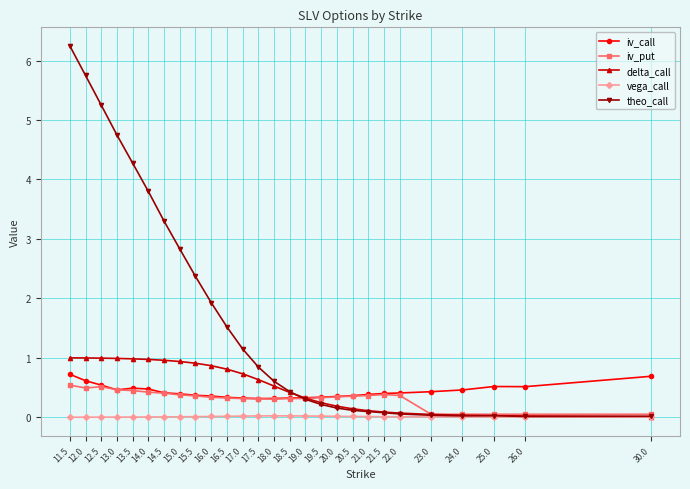

What is the highest value of the theo_call series?

6.2